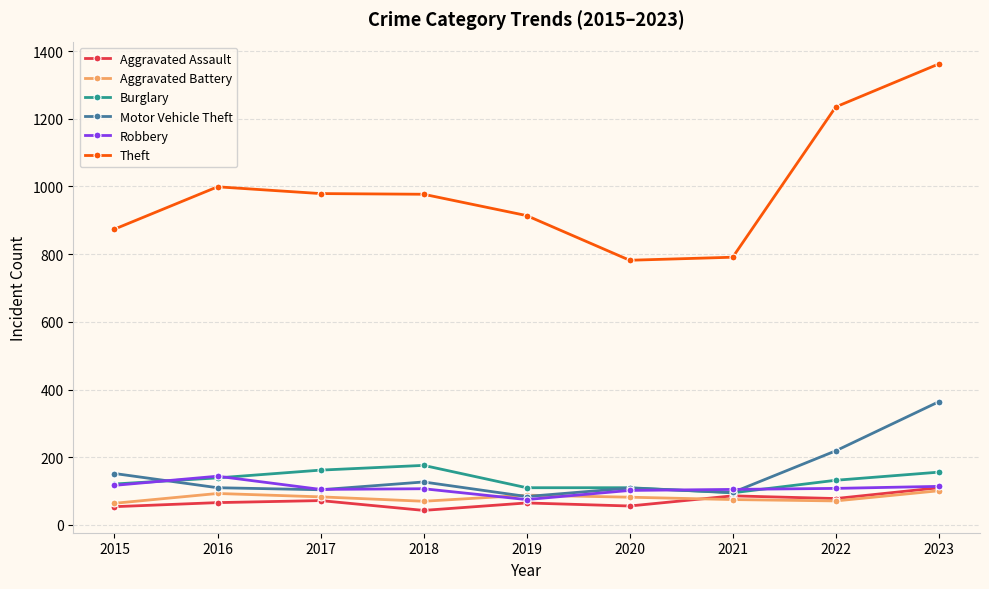

What are all the series names shown in the legend?

Aggravated Assault, Aggravated Battery, Burglary, Motor Vehicle Theft, Robbery, Theft